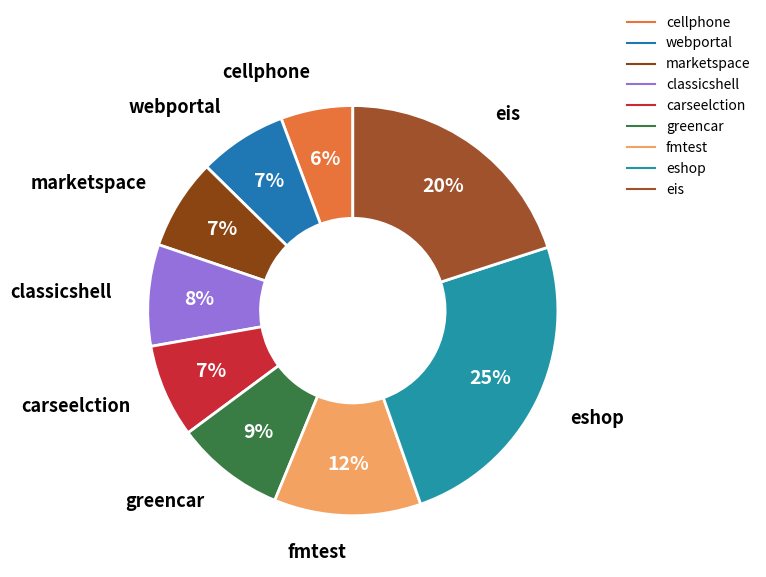

Which slice is the smallest?

cellphone